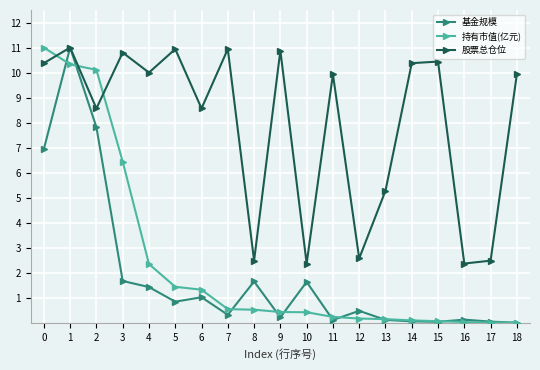

At which category does 基金规模 reach its first local peak?

1